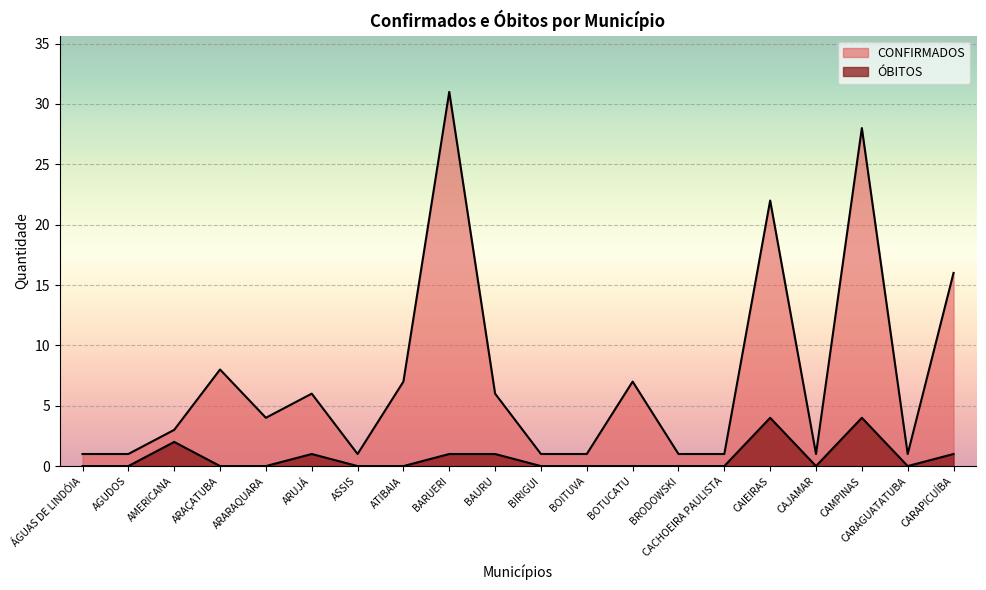

Reading left to right, what are all the values shown in this chart?

CONFIRMADOS: 1	1	3	8	4	6	1	7	31	6	1	1	7	1	1	22	1	28	1	16
ÓBITOS: 0	0	2	0	0	1	0	0	1	1	0	0	0	0	0	4	0	4	0	1